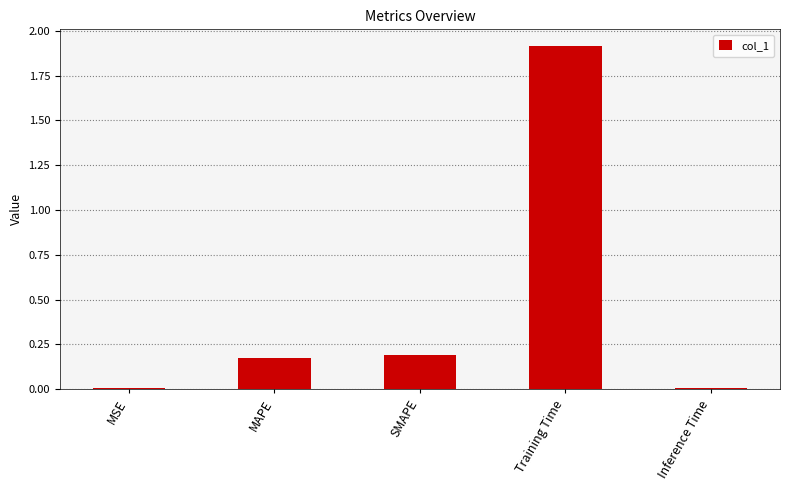

The chart shows a value of 0.0 at MSE. True or false?

True